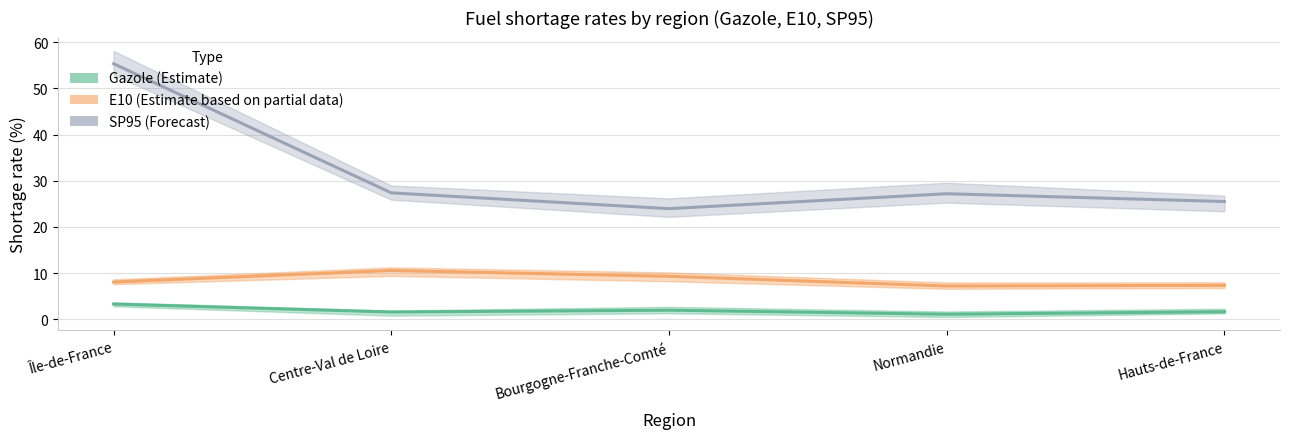

What is the average value of the Gazole (Estimate) series?

1.9